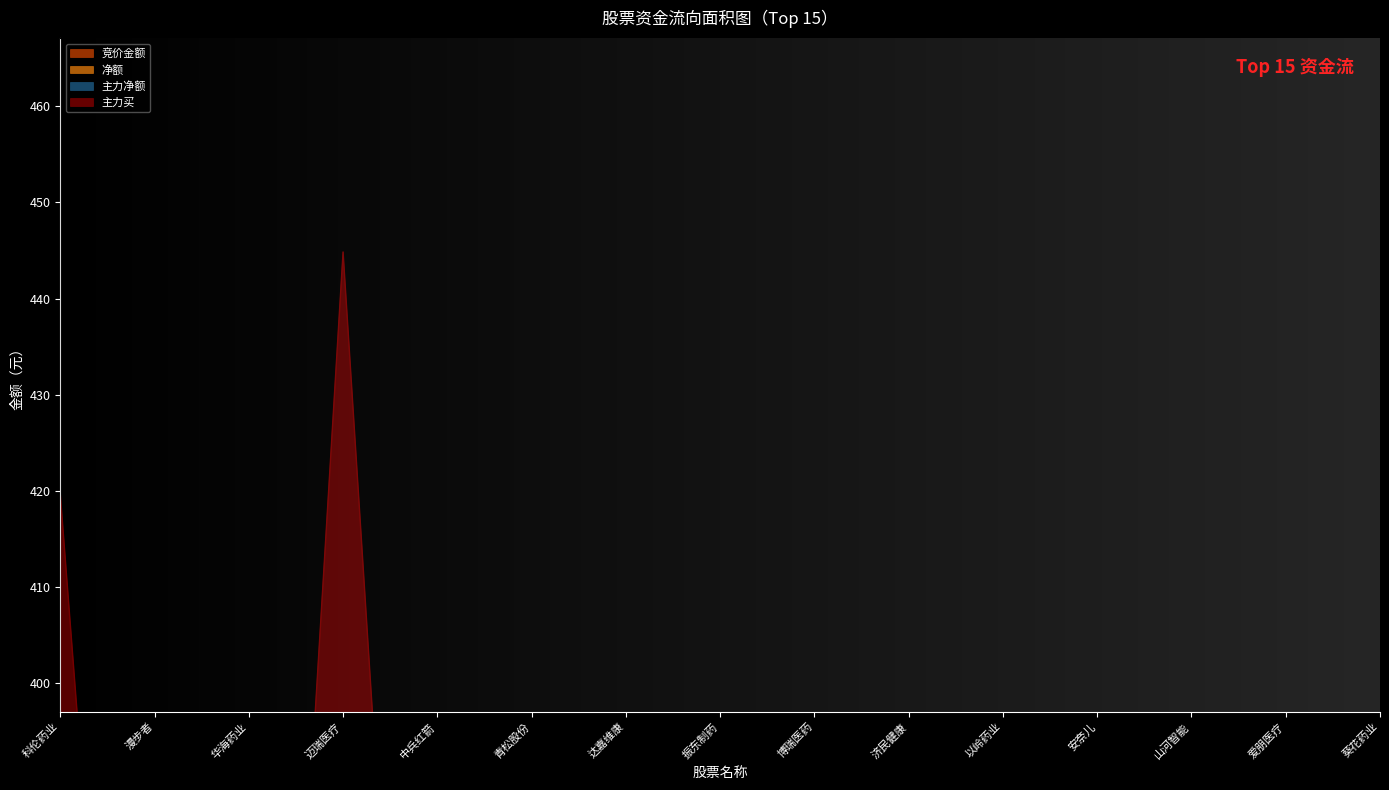

True or false: 竞价金额 and 主力净额 intersect in this chart.

False